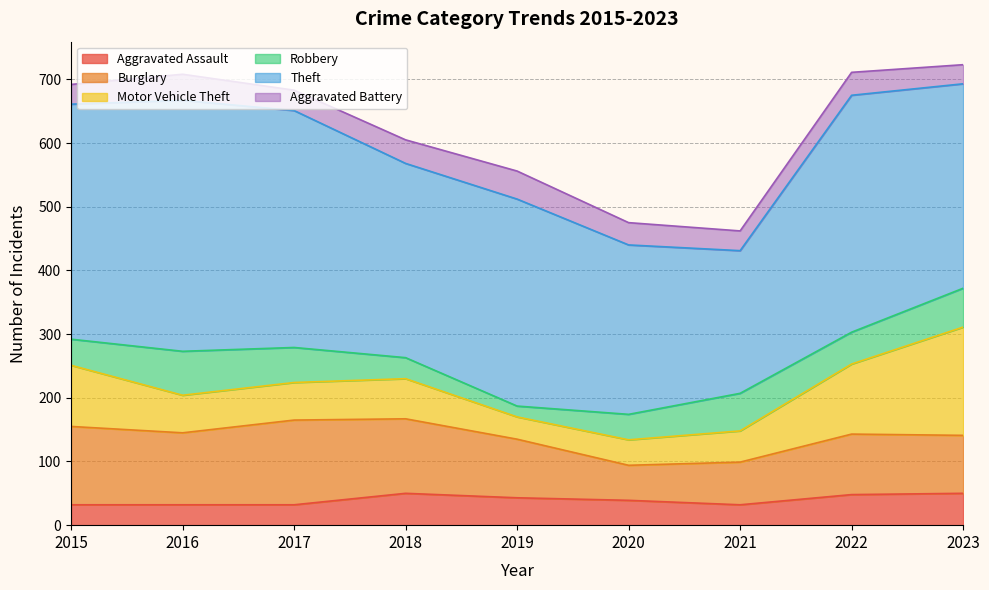

At 2018, list the series in order from largest to smallest.

Theft, Burglary, Motor Vehicle Theft, Aggravated Assault, Aggravated Battery, Robbery